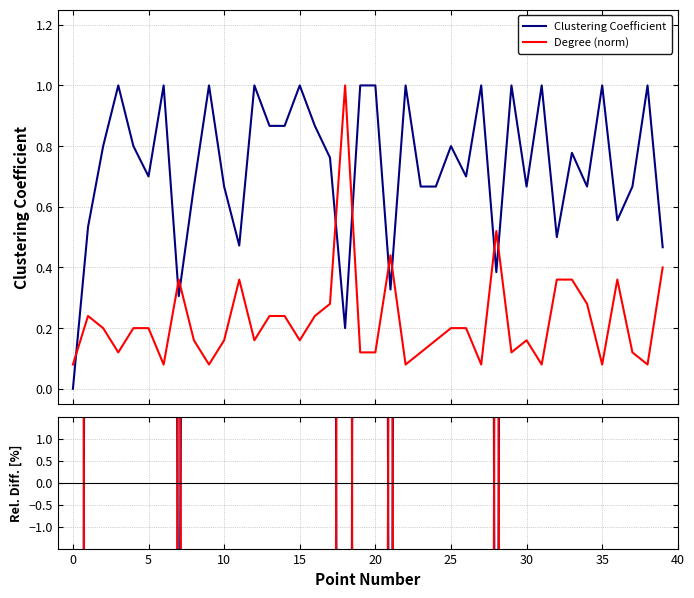

How many data points does each series have?

40